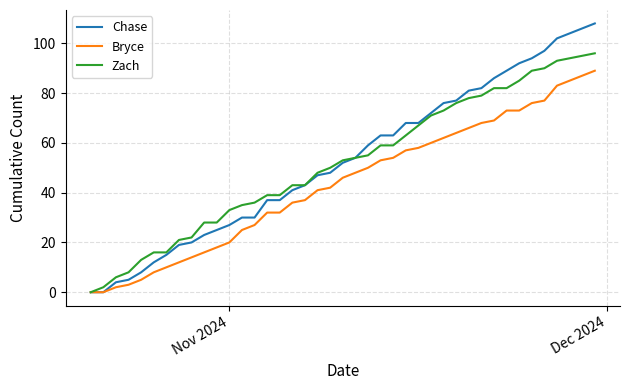

Reading left to right, list all the values displayed in this chart.

Chase: 0	0	4	5	8	12	15	19	20	23	25	27	30	30	37	37	41	43	47	48	52	54	59	63	63	68	68	72	76	77	81	82	86	89	92	94	97	102	106	108
Bryce: 0	0	2	3	5	8	10	12	14	16	18	20	25	27	32	32	36	37	41	42	46	48	50	53	54	57	58	60	62	64	66	68	69	73	73	76	77	83	87	89
Zach: 0	2	6	8	13	16	16	21	22	28	28	33	35	36	39	39	43	43	48	50	53	54	55	59	59	63	67	71	73	76	78	79	82	82	85	89	90	93	95	96